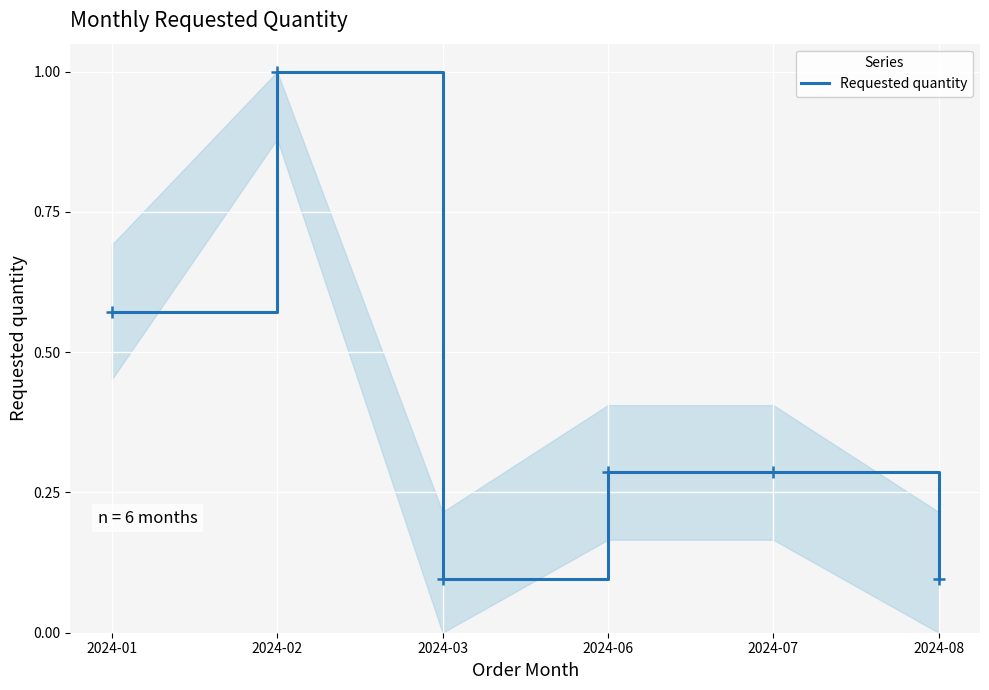

Which label corresponds to the largest value in the chart?

2024-02